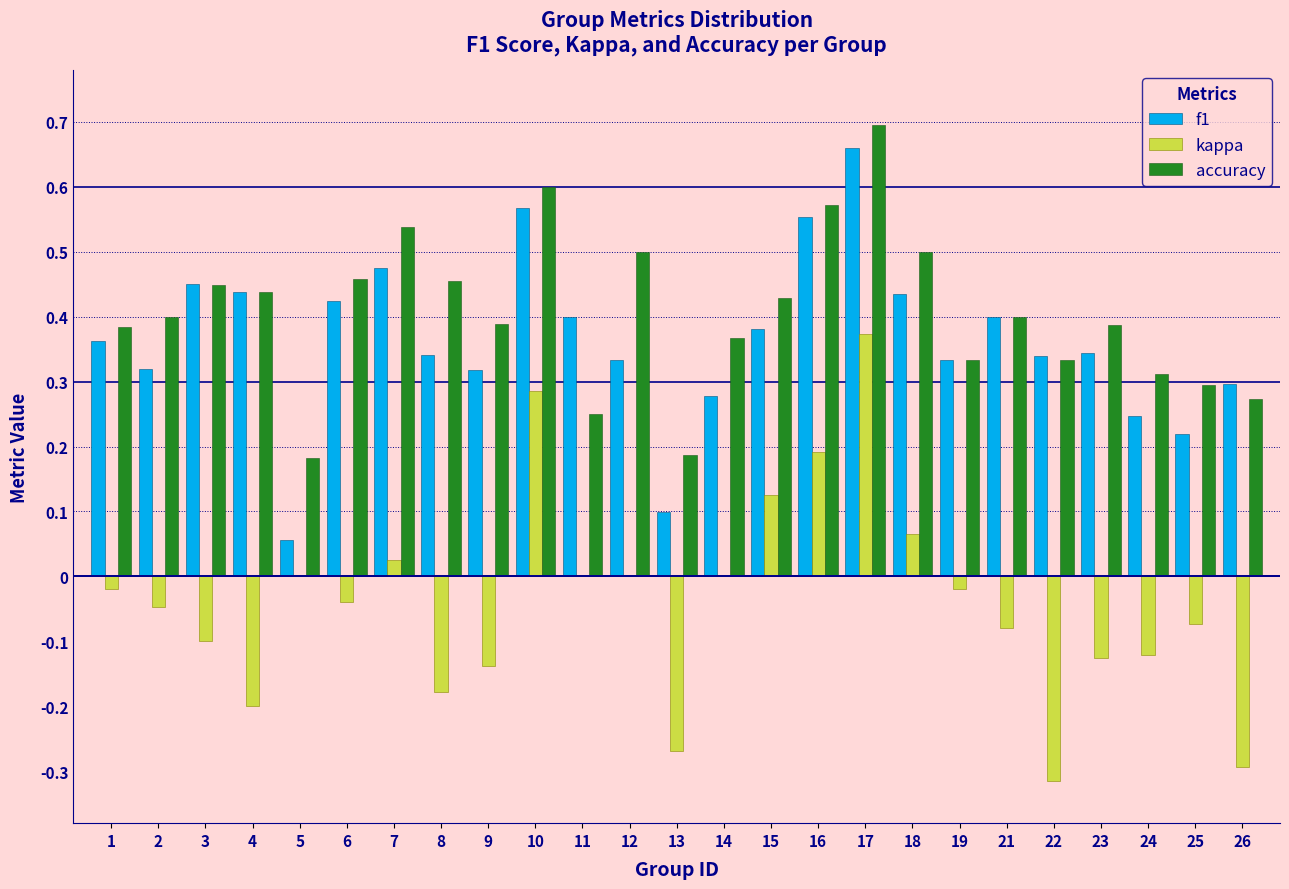

What is the sum of all accuracy values?

10.1